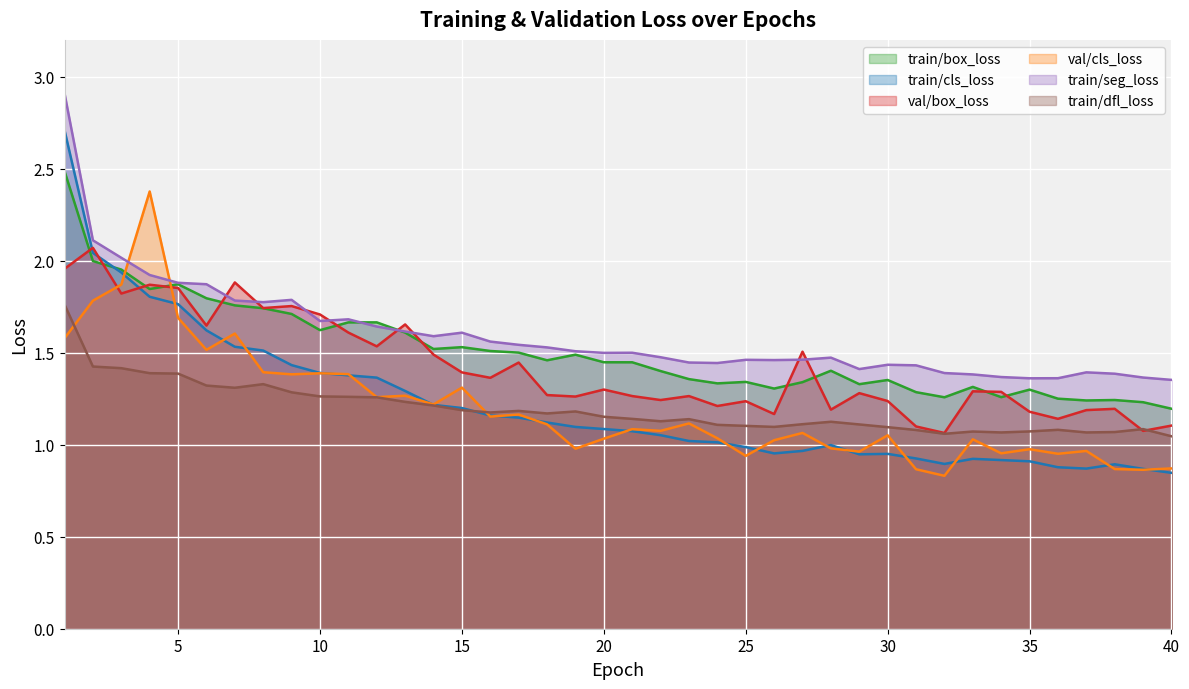

How many data points does each series have?

40